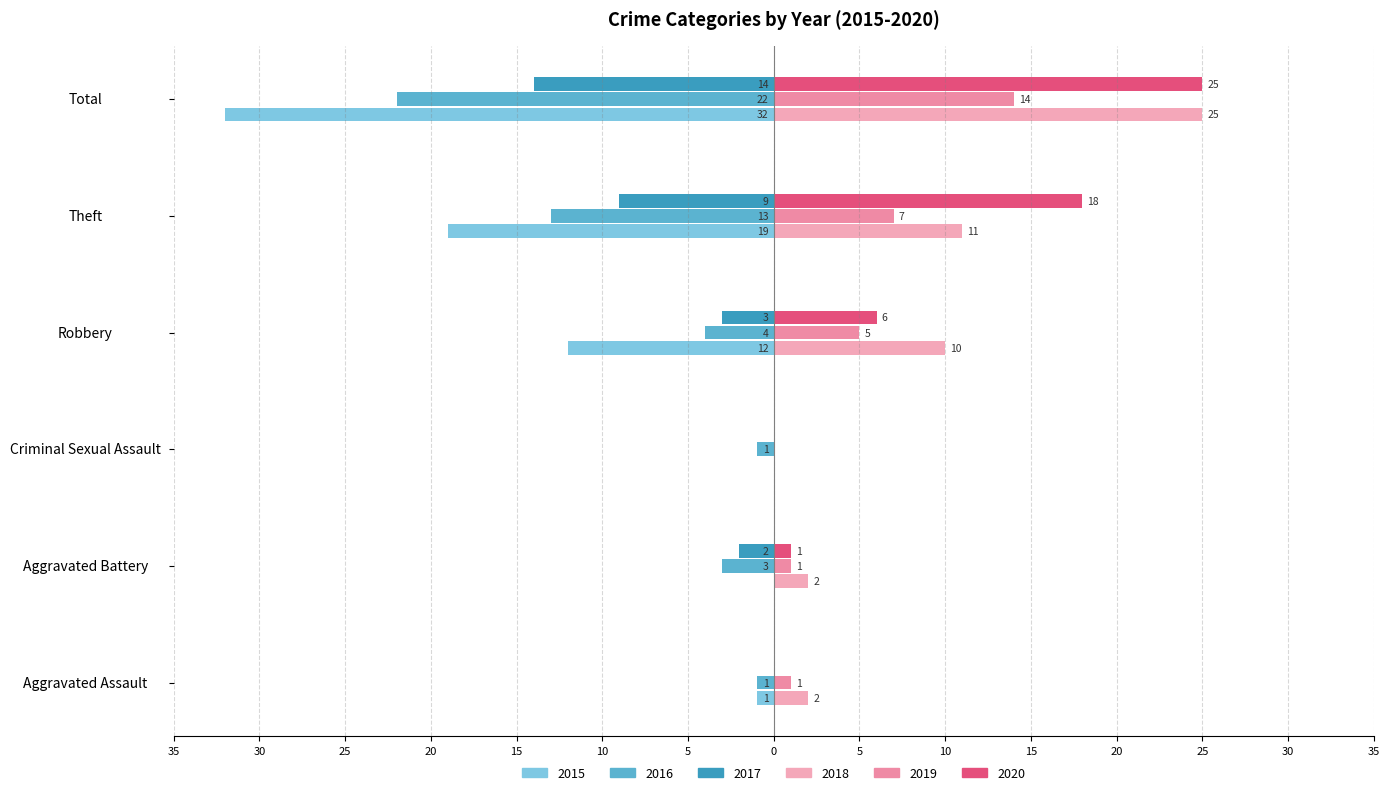

What are all the series names shown in the legend?

2015, 2016, 2017, 2018, 2019, 2020